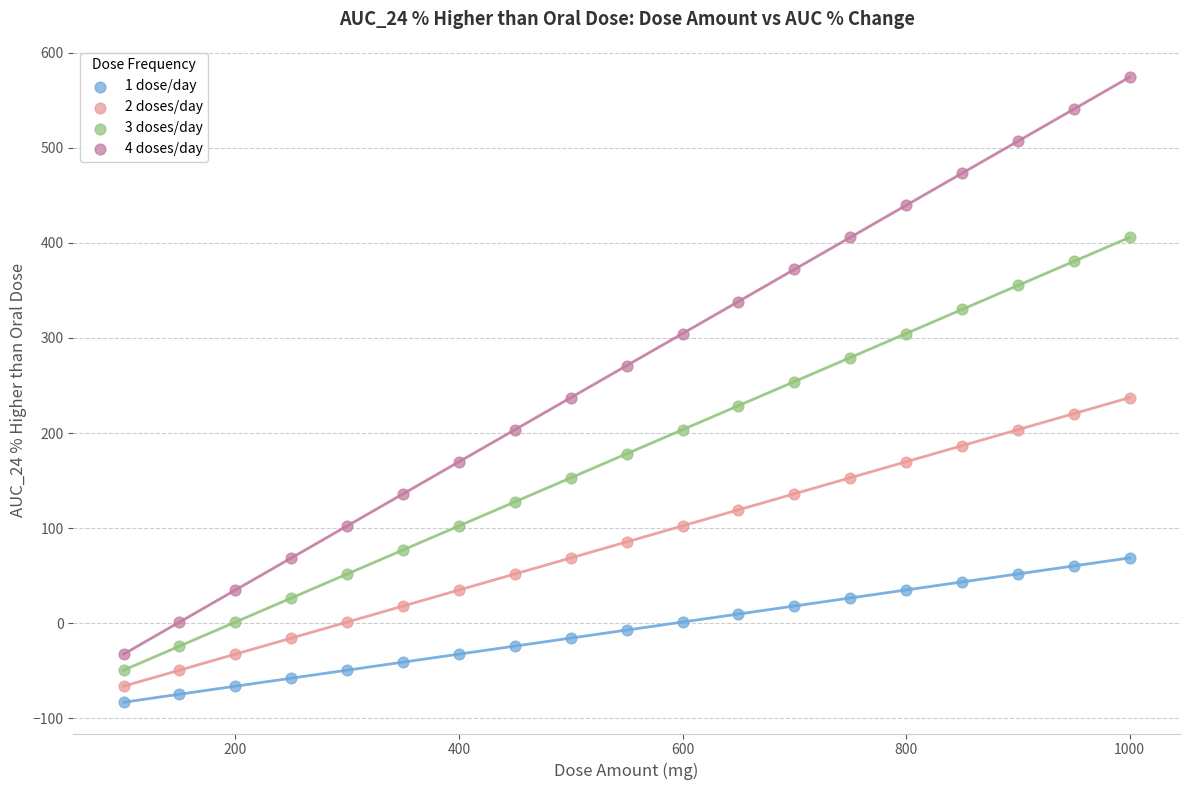

Which series reaches the maximum Y coordinate?

4 doses/day